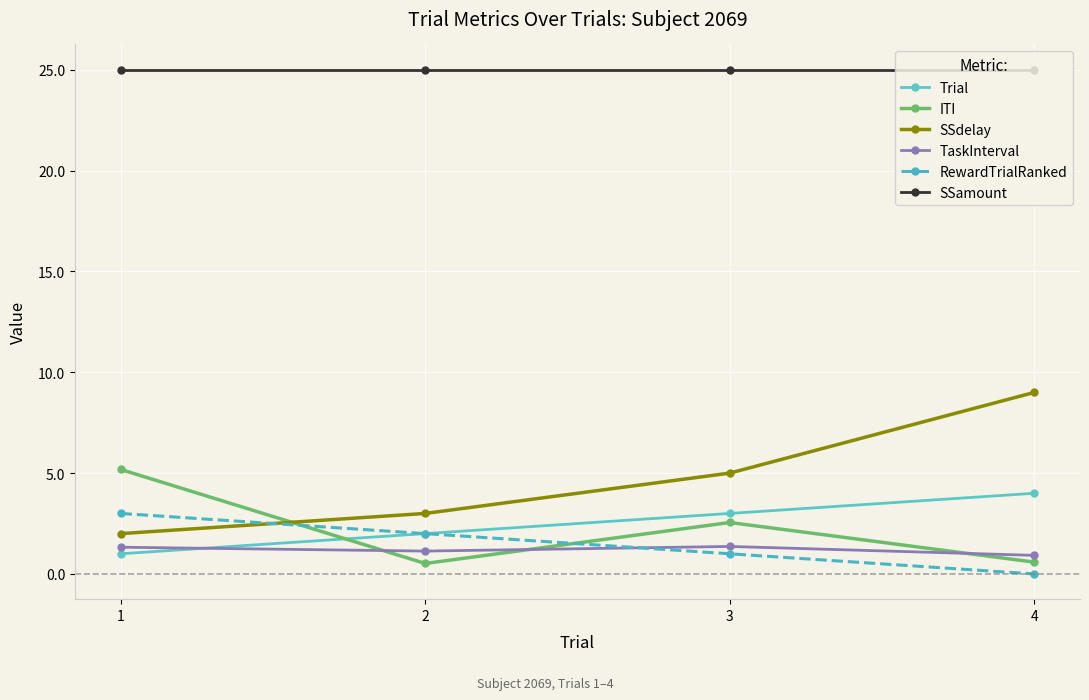

Does the chart have visible grid lines?

Yes